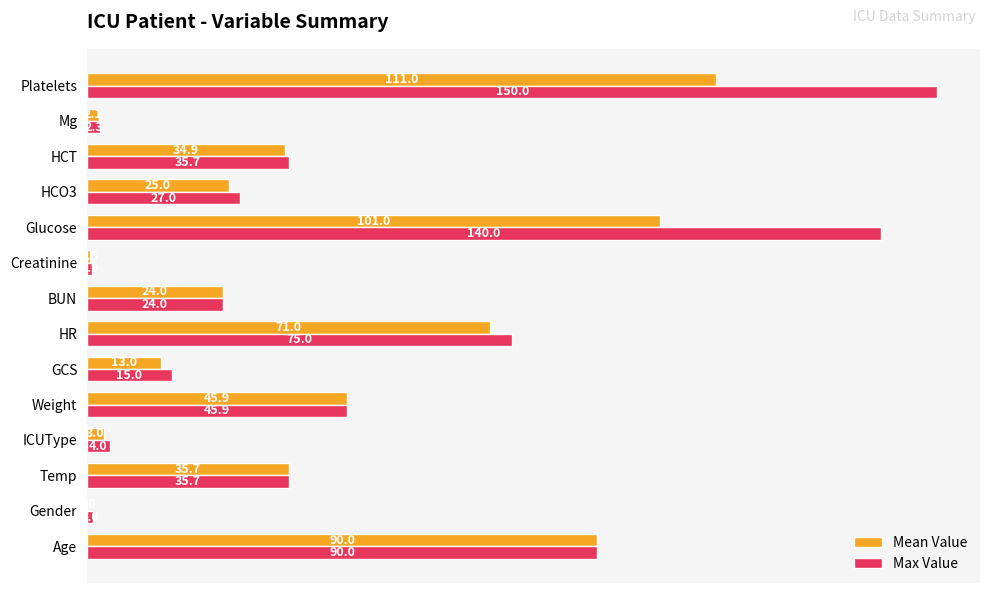

What is the total value across all series at HCT?

70.6